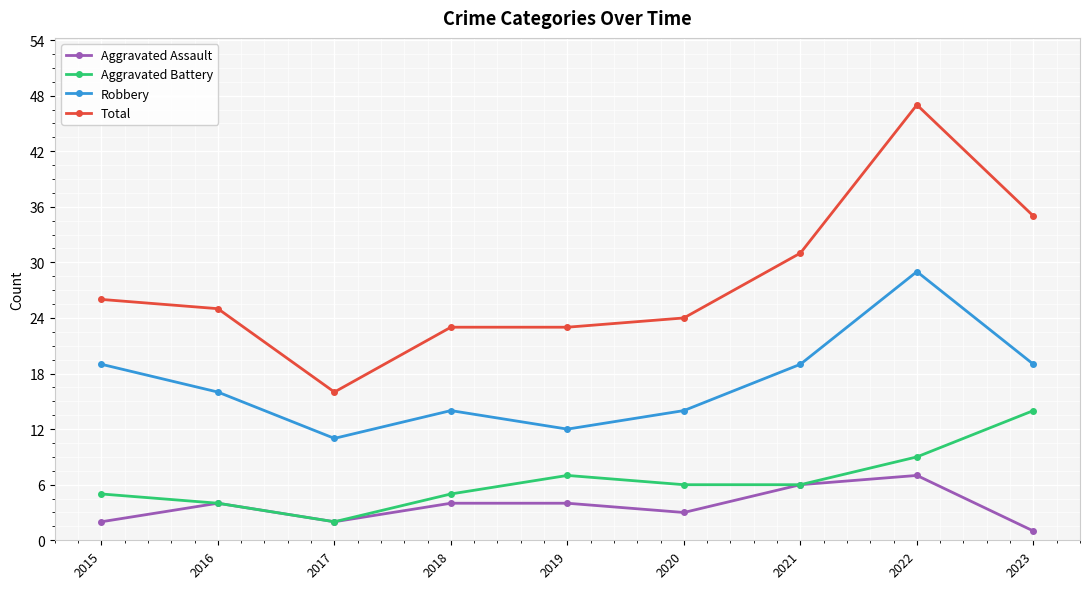

True or false: Total and Robbery cross at least once.

False